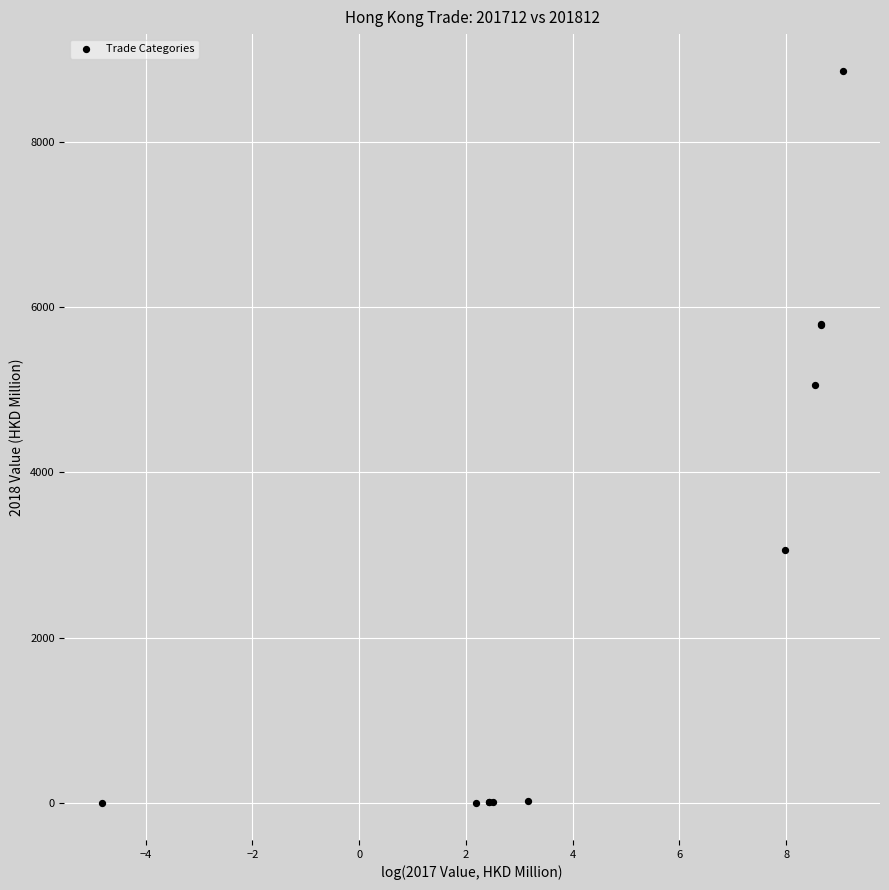

What Y value in the scatter plot is closest to 4428?

5052.8